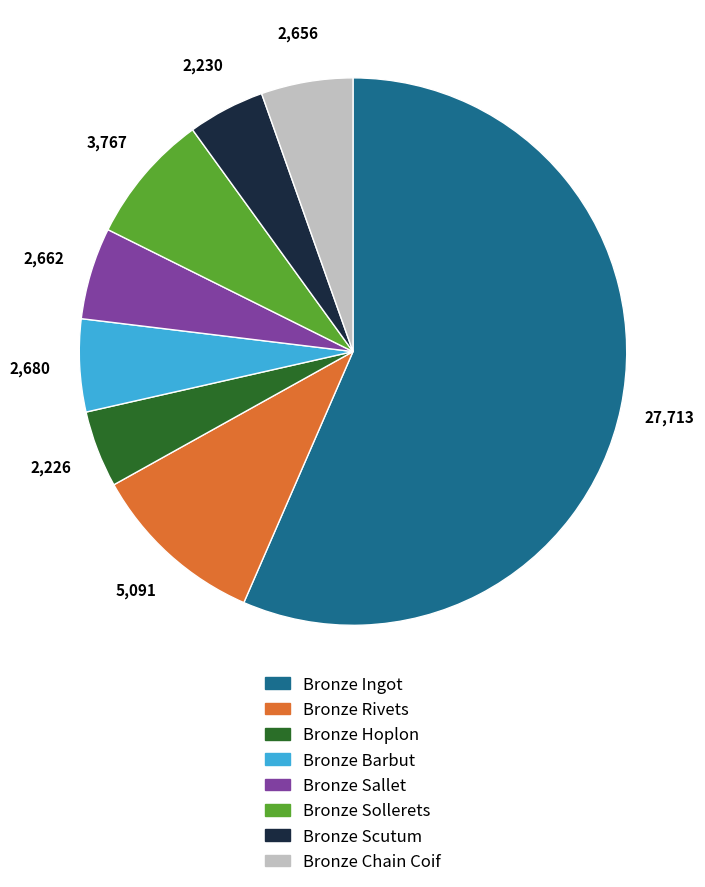

True or false: Bronze Chain Coif accounts for 5% of the total.

True